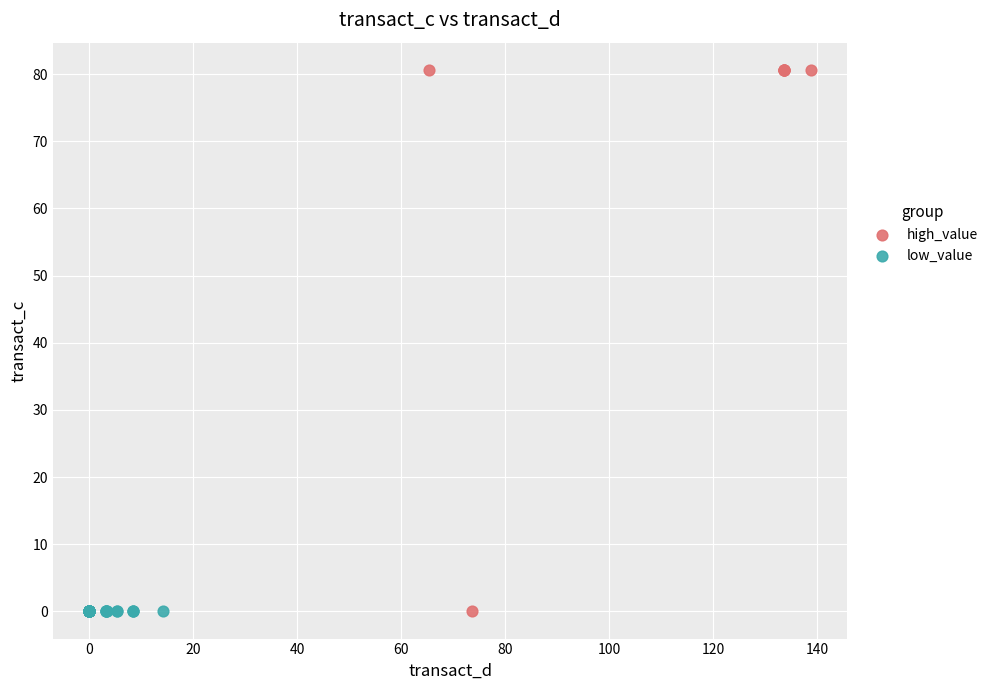

What are all the series names shown in the legend?

high_value, low_value